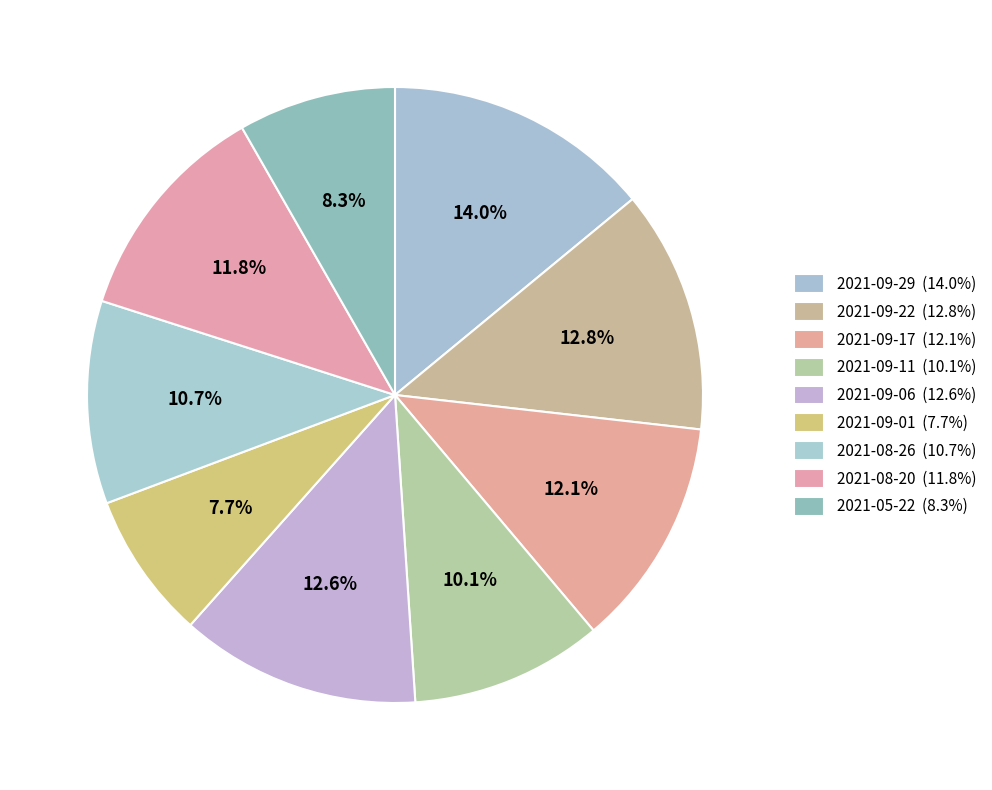

True or false: 2021-09-11 accounts for 10% of the total.

True